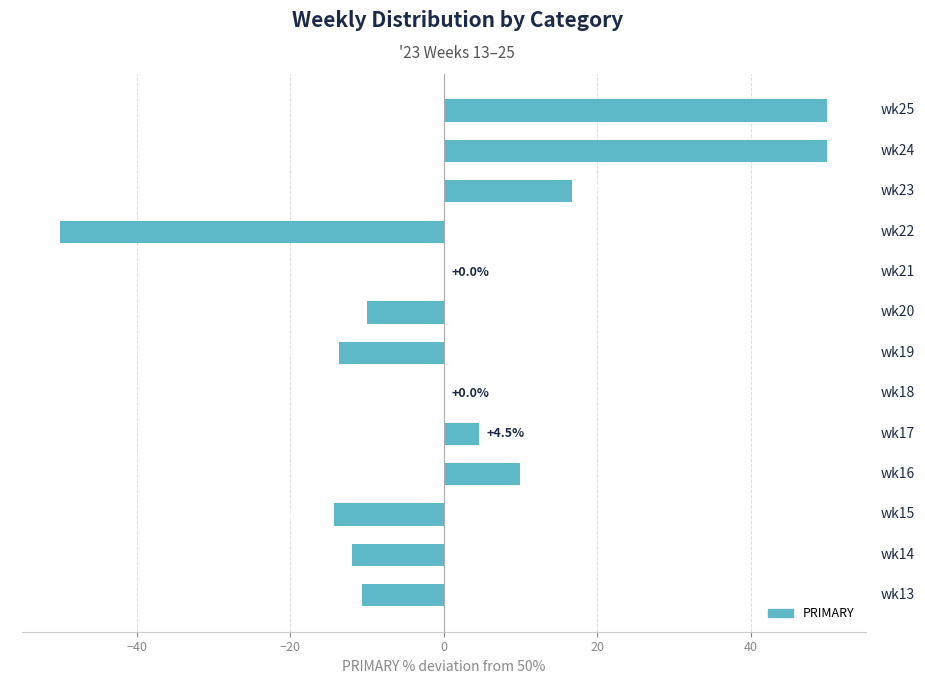

Are the bars horizontal?

Yes